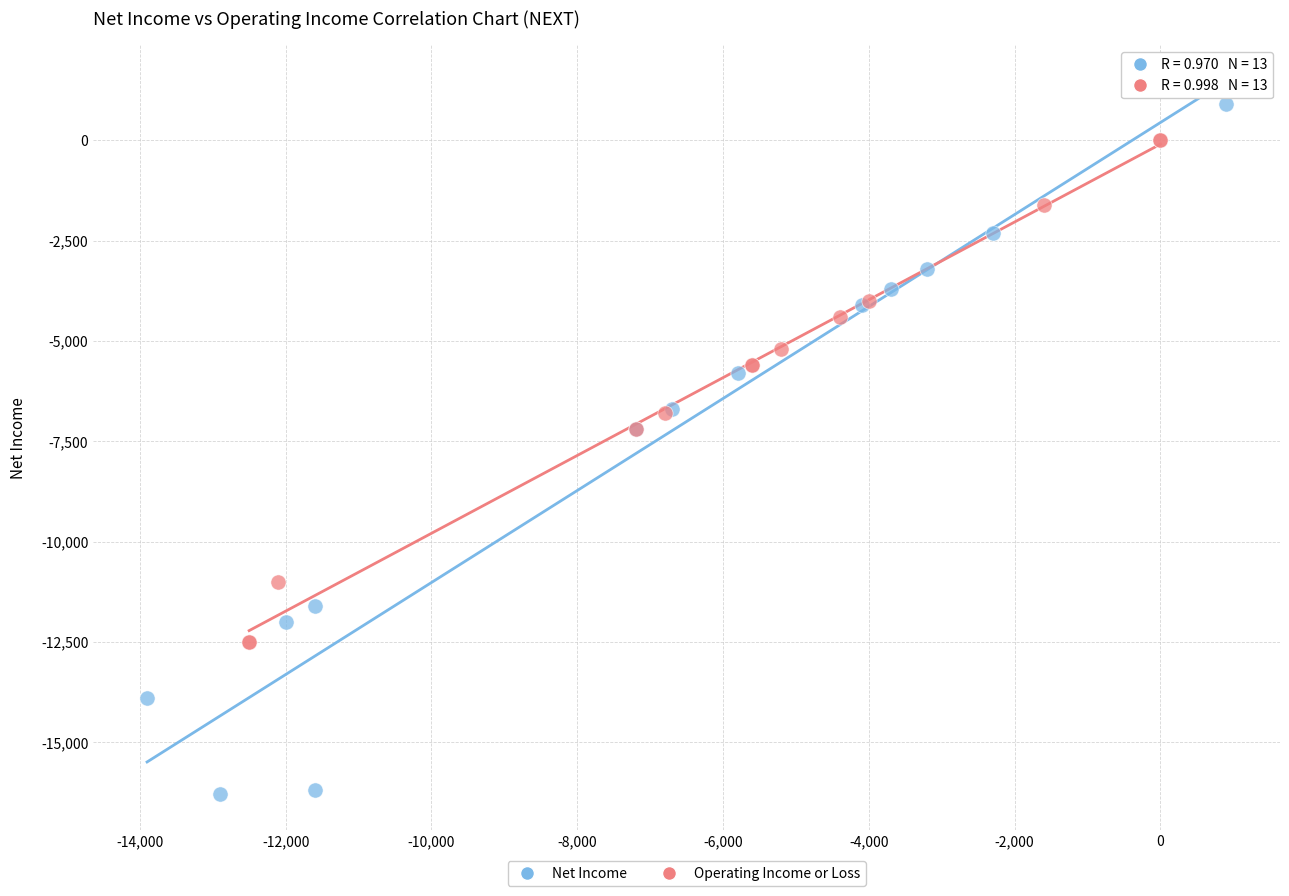

Which series contains the lowest Y value?

Net Income